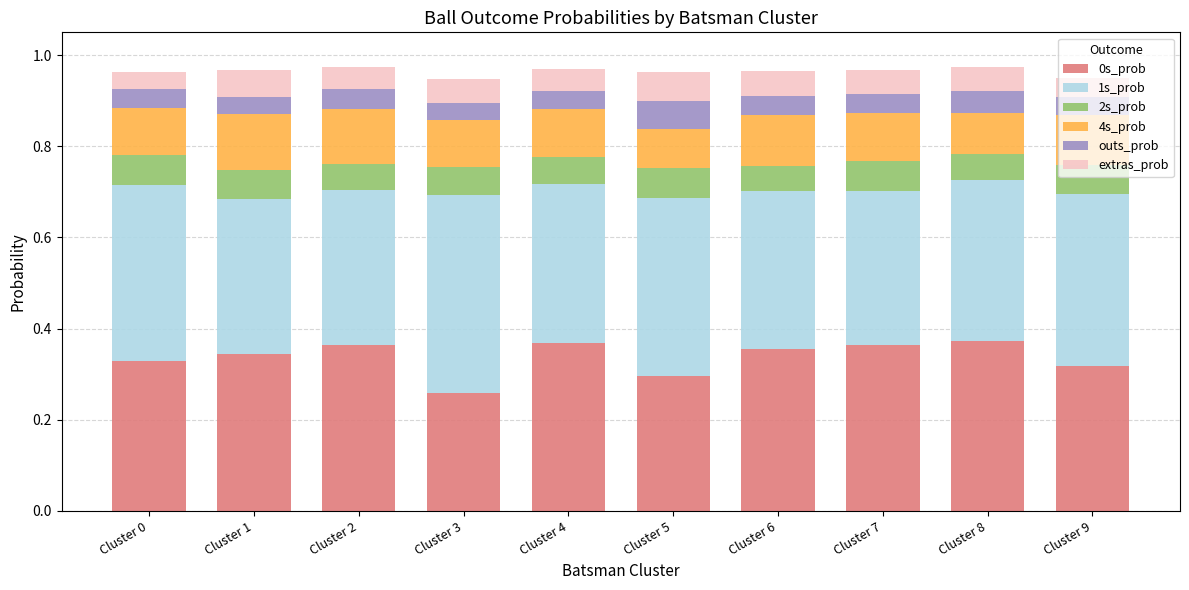

What is the total value across all series at Cluster 2?

1.0